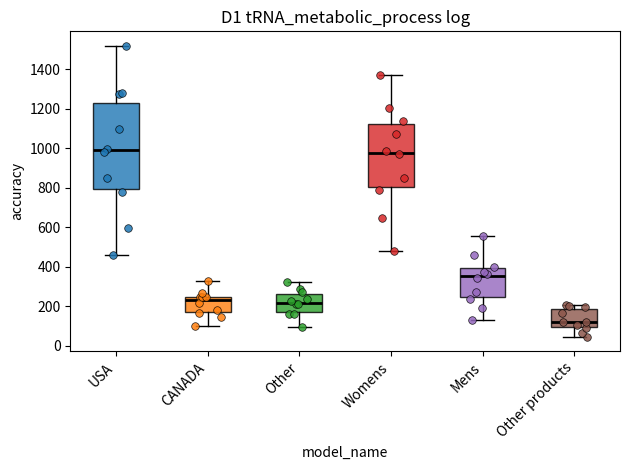

Comparing the boxes themselves (not the whiskers), which one is the tallest?

USA